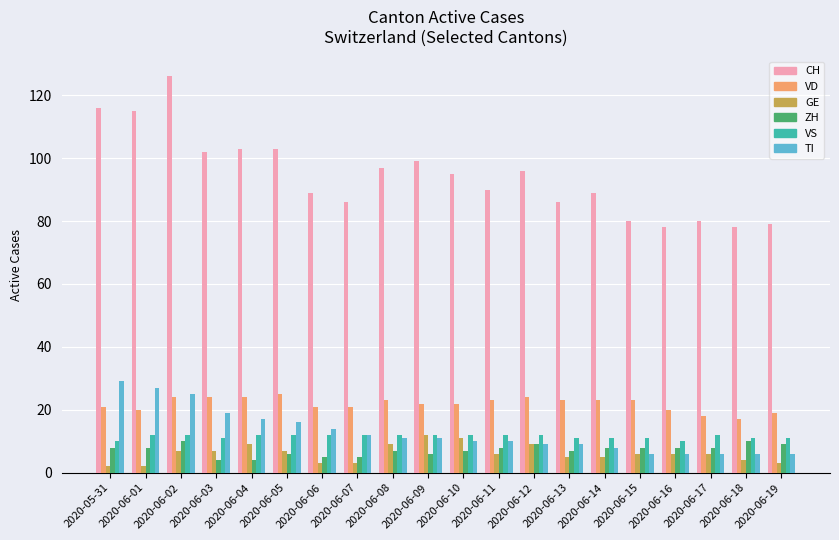

Reading left to right, what are all the values shown in this chart?

CH: 116	115	126	102	103	103	89	86	97	99	95	90	96	86	89	80	78	80	78	79
VD: 21	20	24	24	24	25	21	21	23	22	22	23	24	23	23	23	20	18	17	19
GE: 2	2	7	7	9	7	3	3	9	12	11	6	9	5	5	6	6	6	4	3
ZH: 8	8	10	4	4	6	5	5	7	6	7	8	9	7	8	8	8	8	10	9
VS: 10	12	12	11	12	12	12	12	12	12	12	12	12	11	11	11	10	12	11	11
TI: 29	27	25	19	17	16	14	12	11	11	10	10	9	9	8	6	6	6	6	6